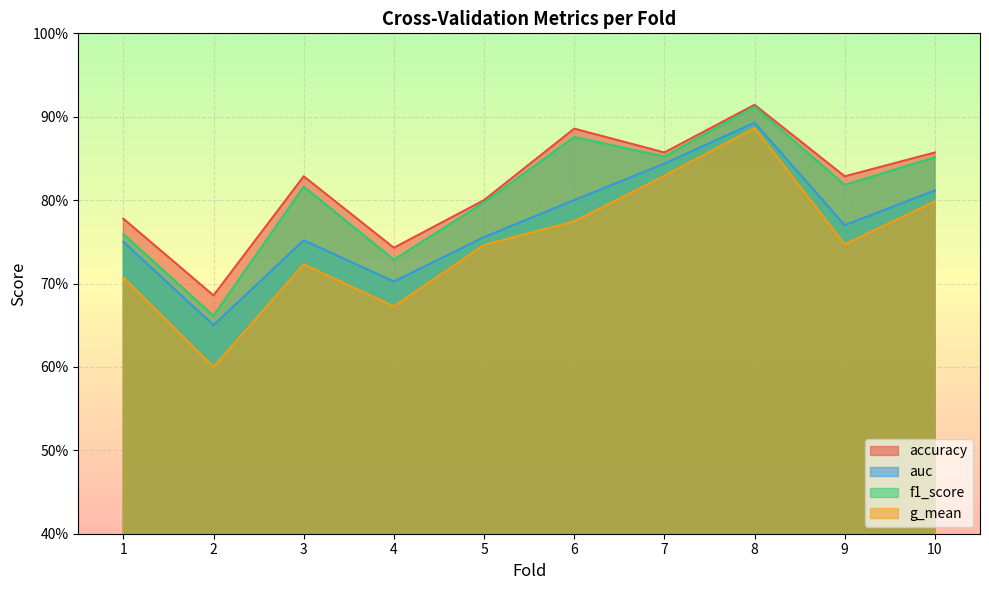

In g_mean, how many points are higher than both neighbors (excluding endpoints)?

2